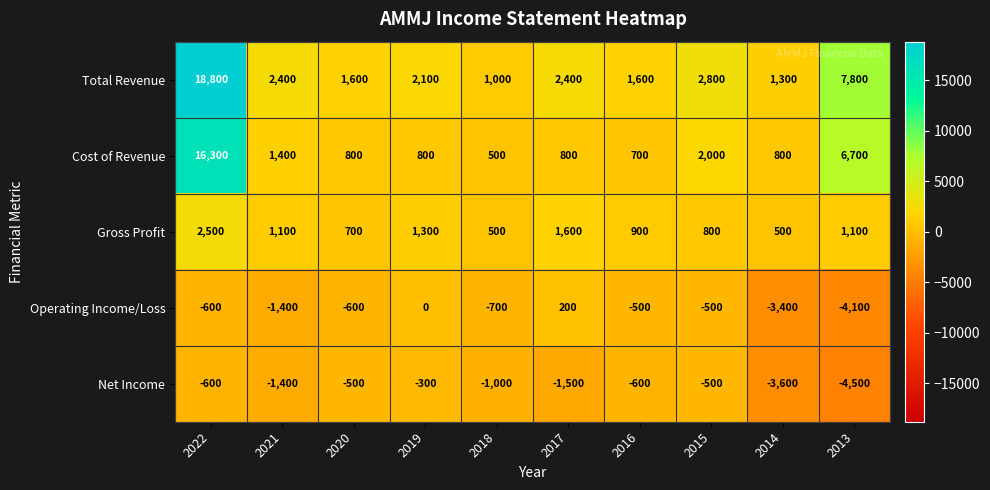

Which series has the largest range (max minus min)?

Total Revenue